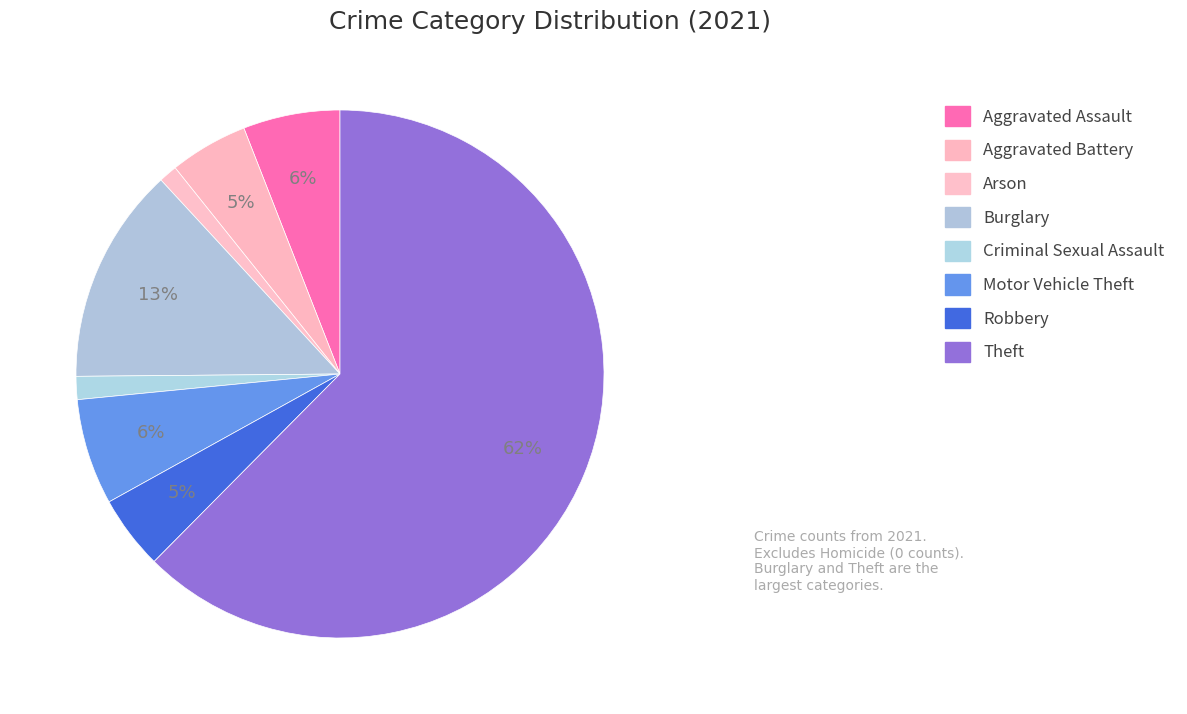

How many slices are in this pie chart?

8